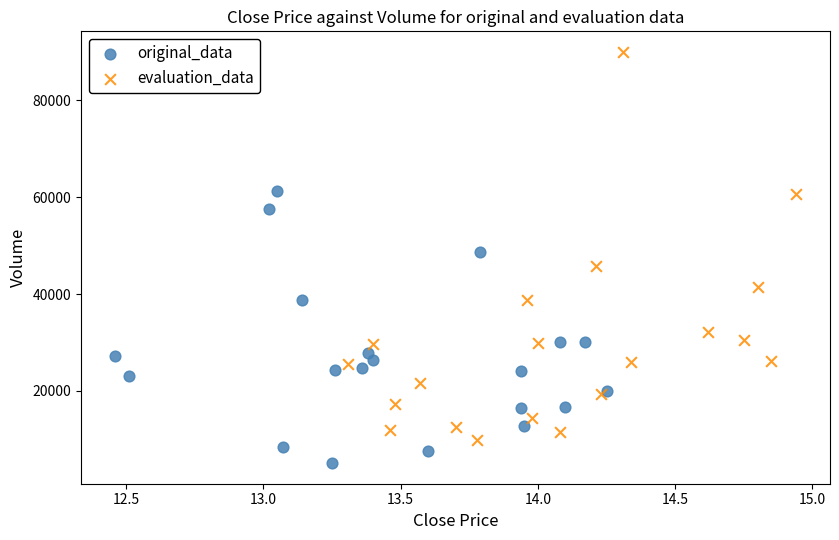

Which series reaches the minimum Y coordinate?

original_data